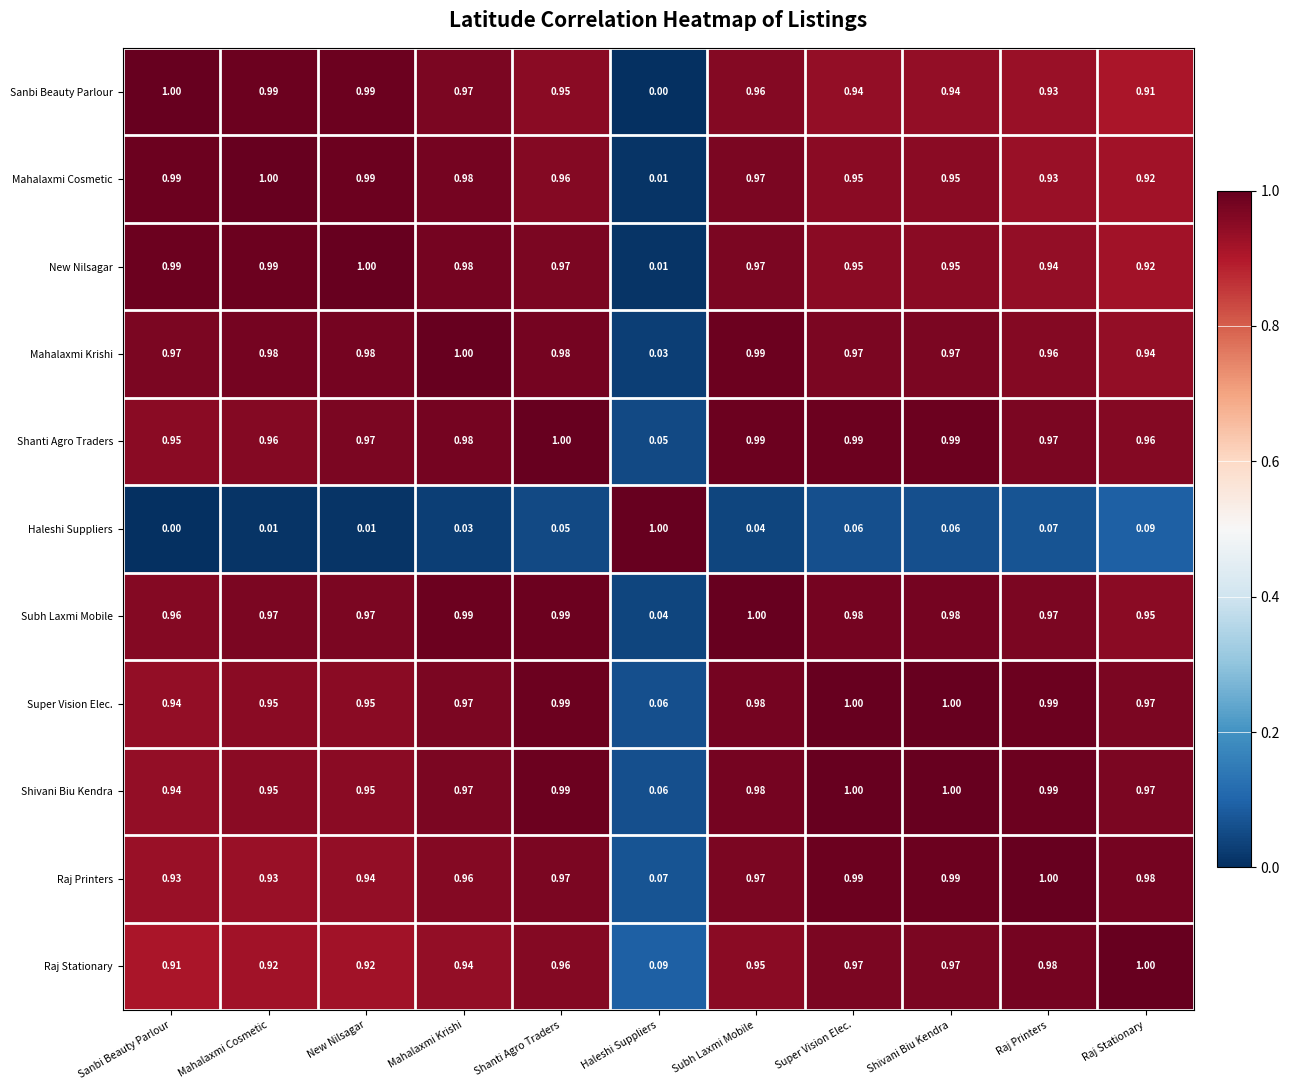

Which series has the largest total across all categories?

Shanti Agro Traders